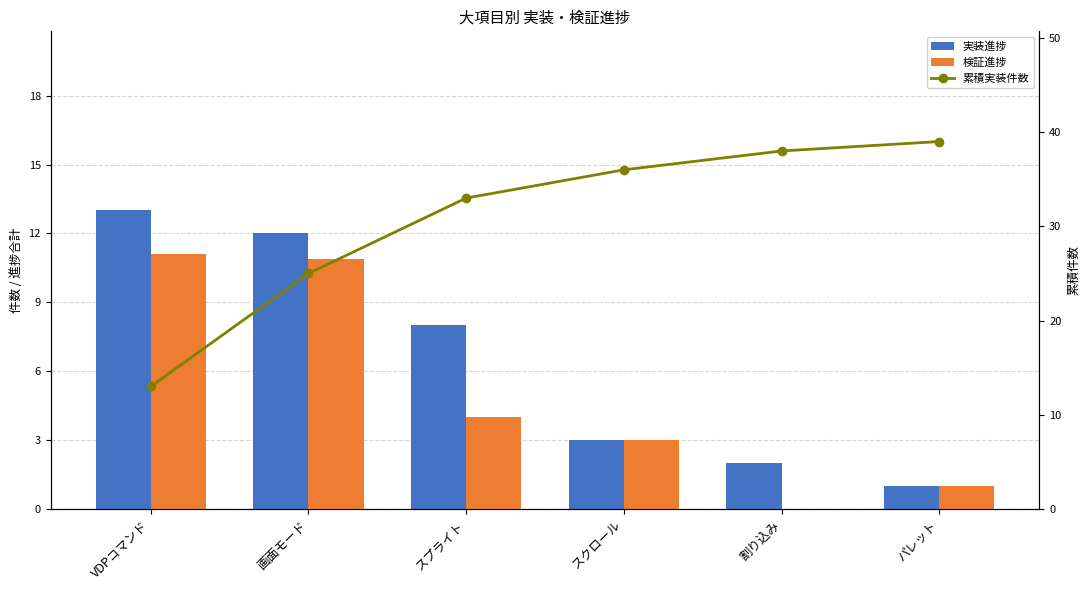

Reading left to right, what are all the values shown in this chart?

実装進捗: 13.0	12.0	8.0	3.0	2.0	1.0
検証進捗: 11.1	10.9	4.0	3.0	0.0	1.0
累積実装件数: 13.0	25.0	33.0	36.0	38.0	39.0